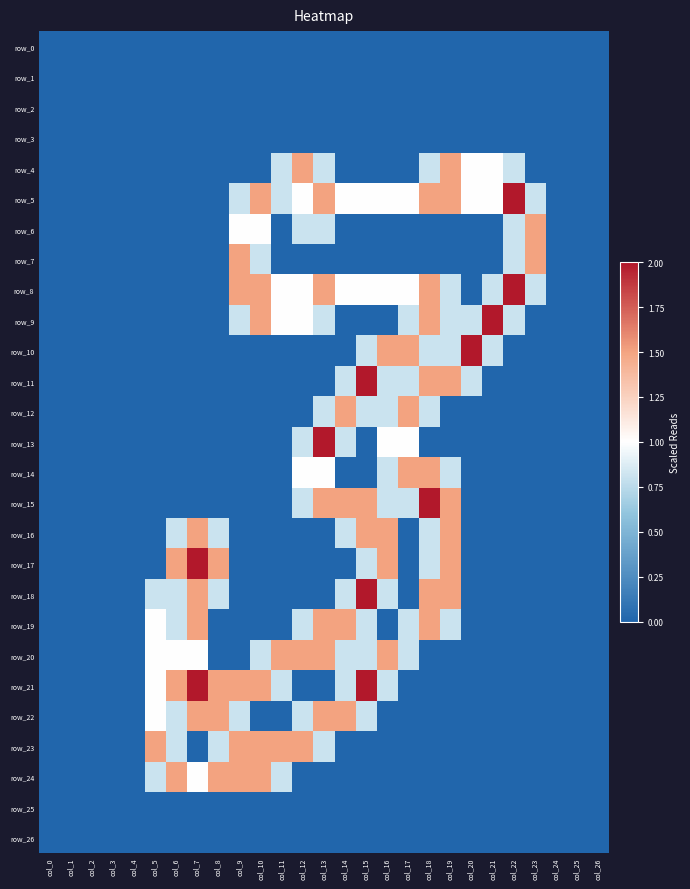

Is it true that row_8 equals -1.2 at col_8?

False